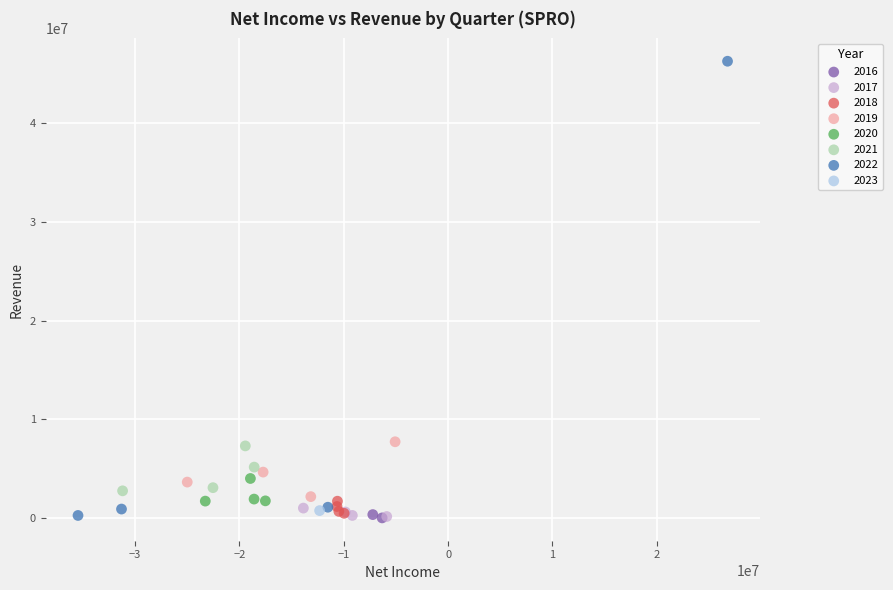

What are all the series names shown in the legend?

2016, 2017, 2018, 2019, 2020, 2021, 2022, 2023